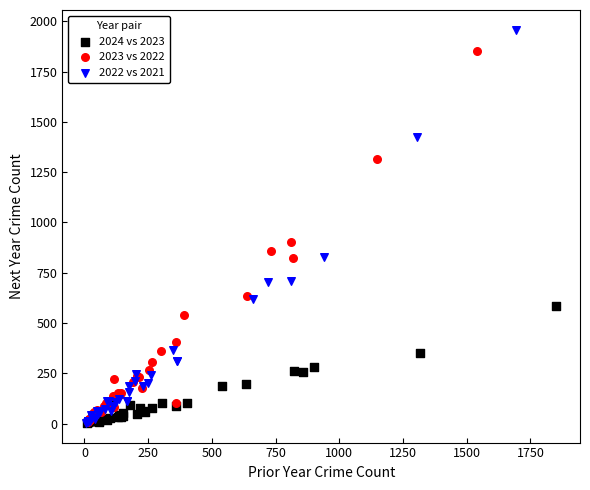

Which series reaches the maximum Y coordinate?

2022 vs 2021